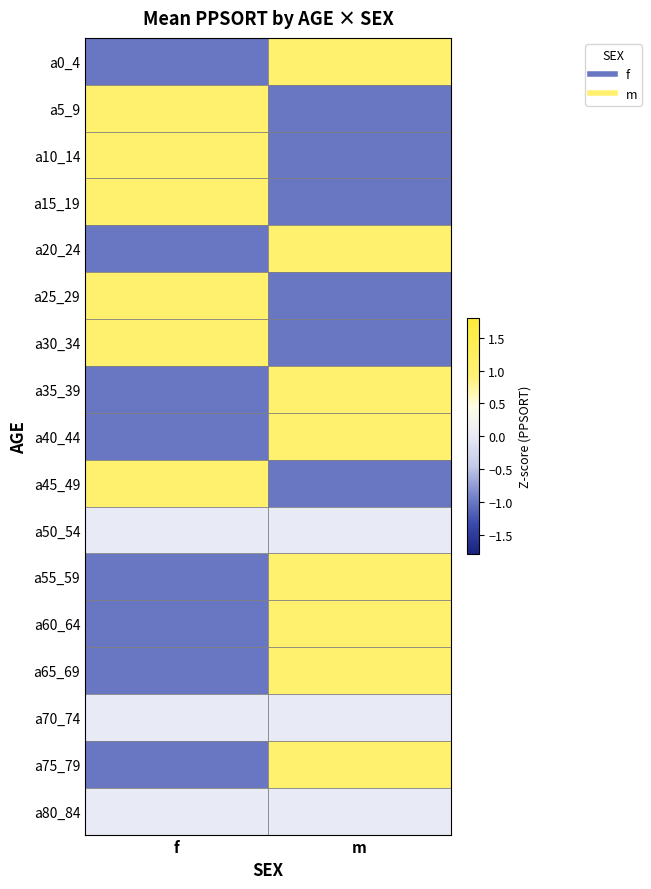

How many data points does each series have?

2